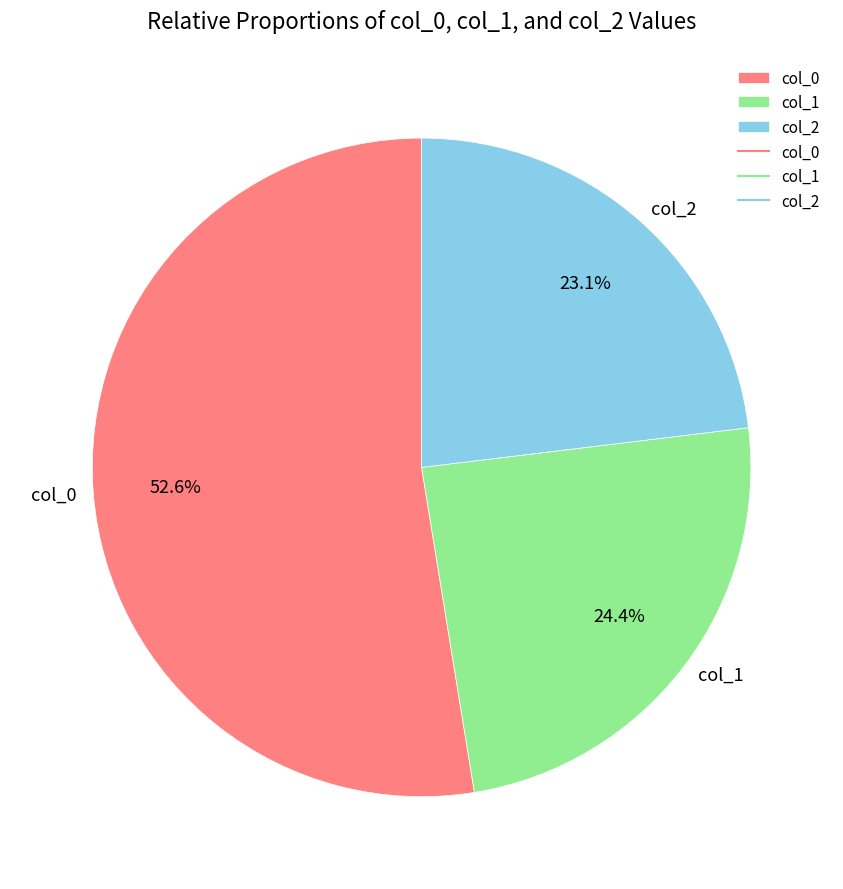

Is the sum of col_0 and col_2 greater than half?

Yes